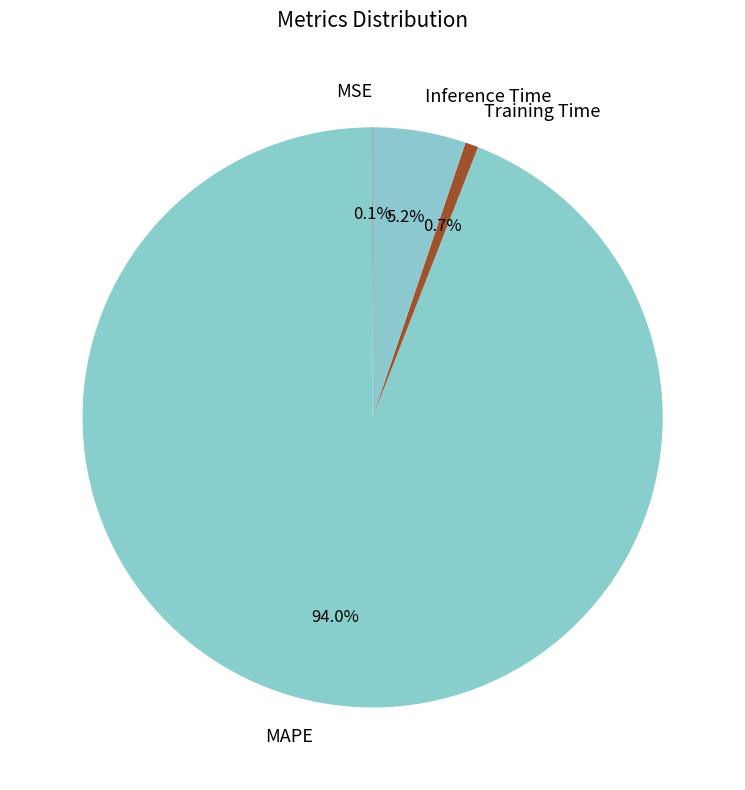

Which category accounts for the majority?

MAPE